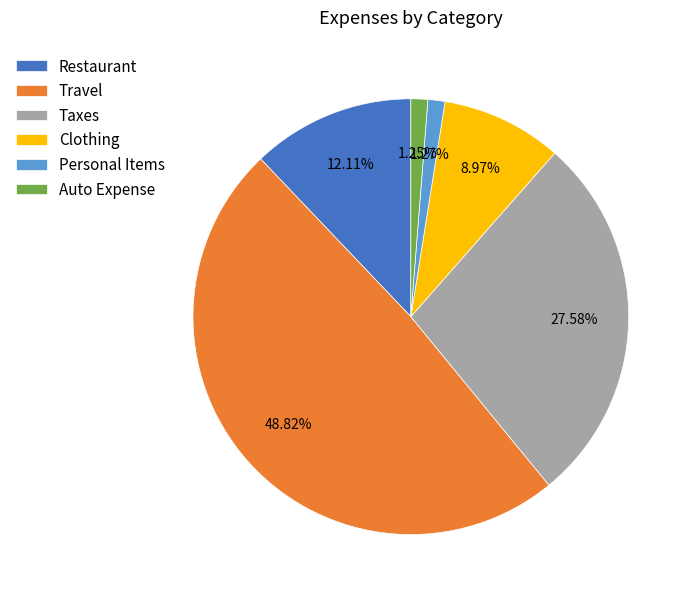

How many segments does this pie chart have?

6